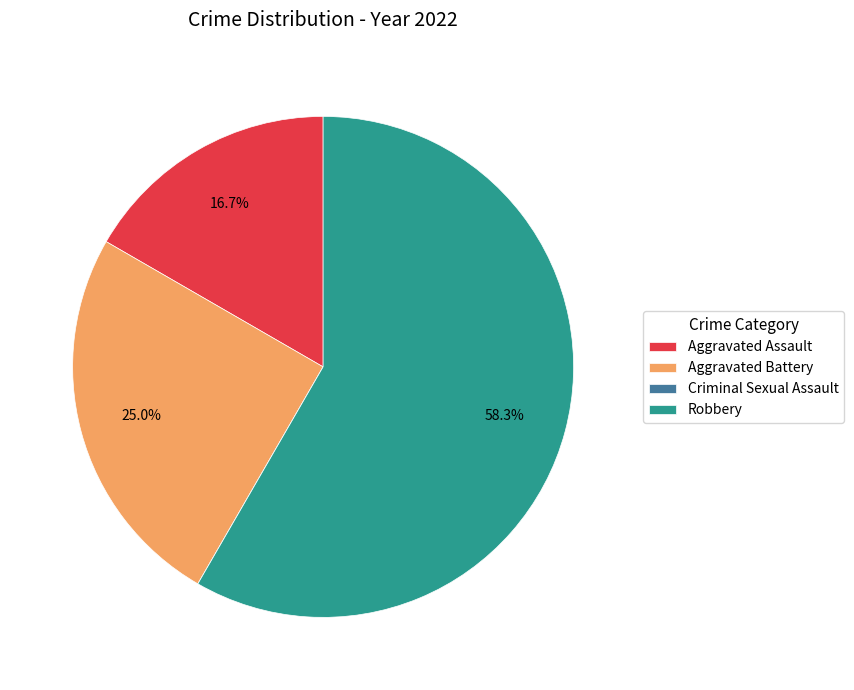

Which slice is the largest?

Robbery